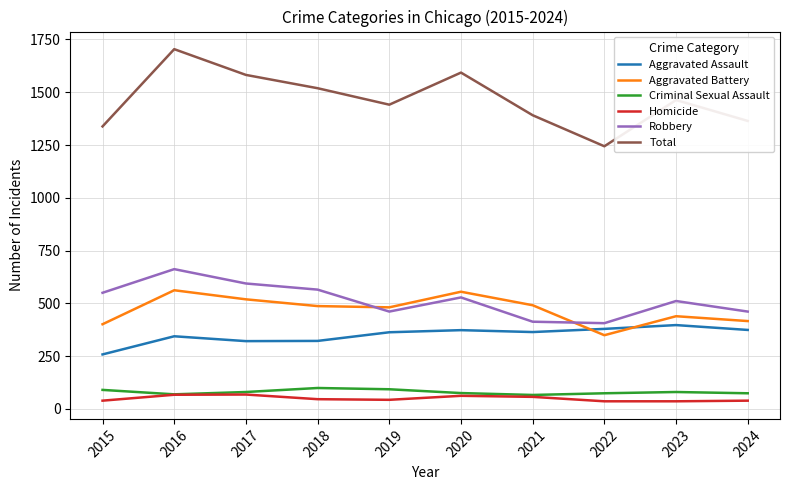

What are all the series names shown in the legend?

Aggravated Assault, Aggravated Battery, Criminal Sexual Assault, Homicide, Robbery, Total